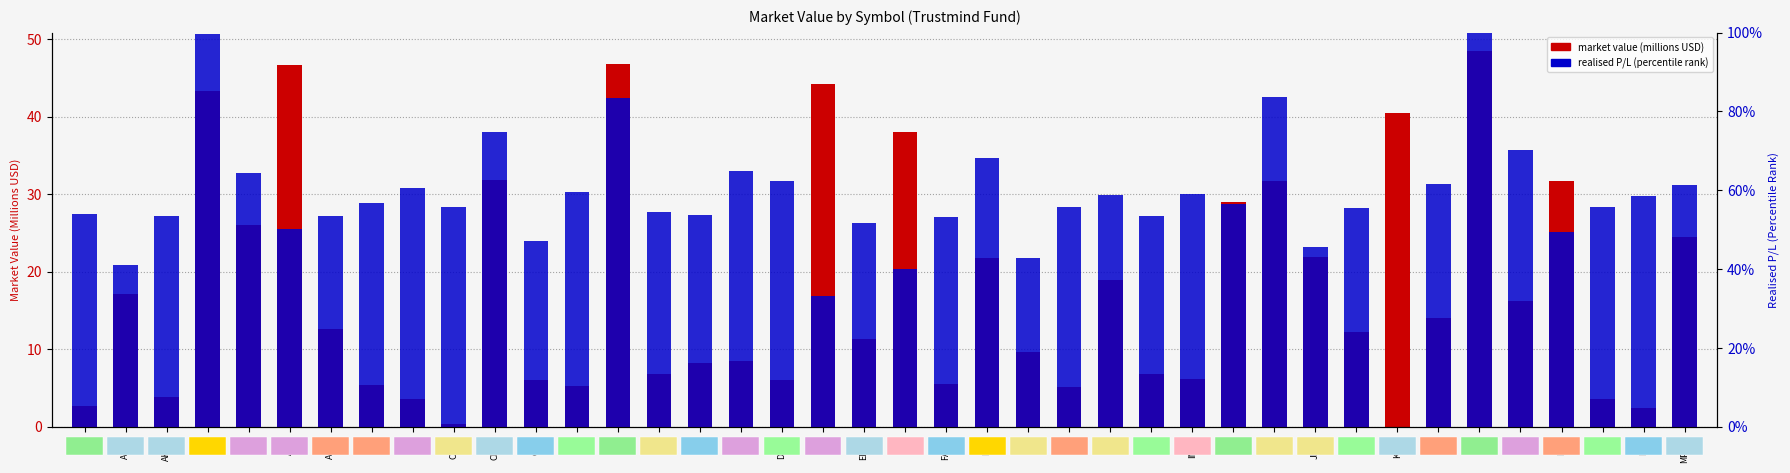

Which category has the lowest value across all series?

KEYS